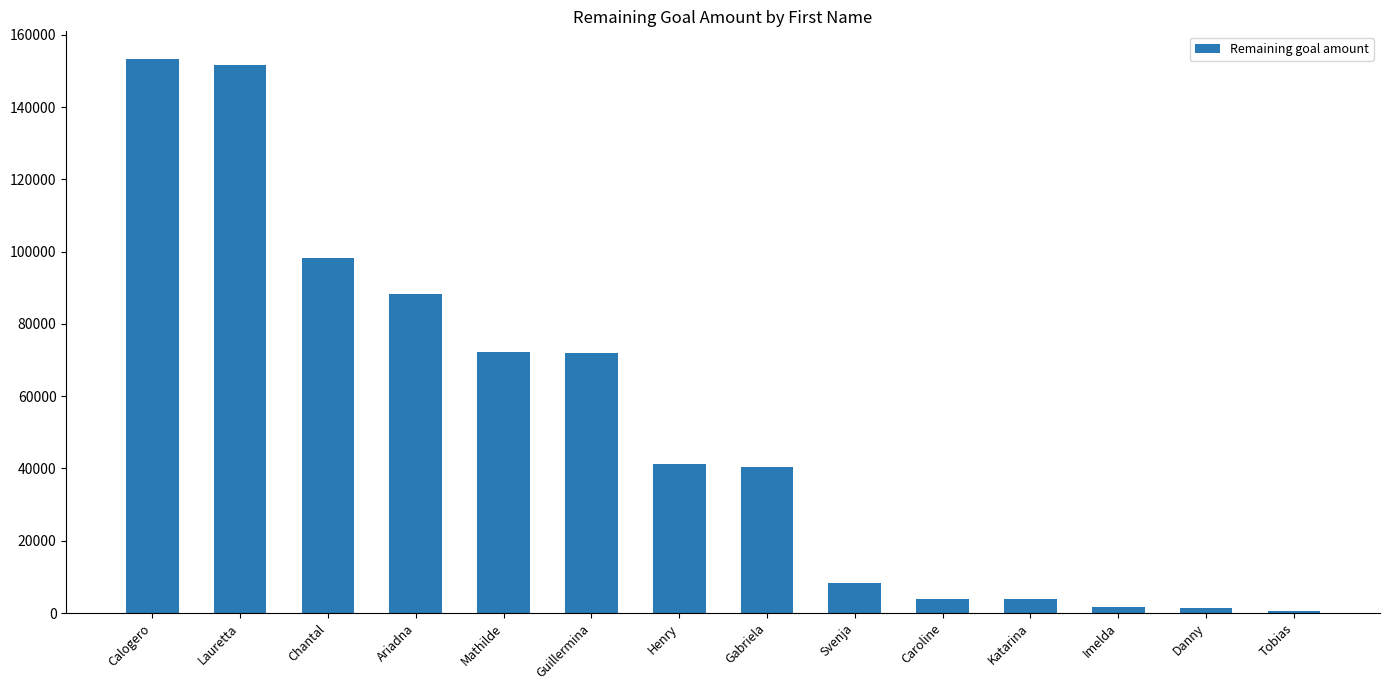

How many distinct data groups are displayed?

1